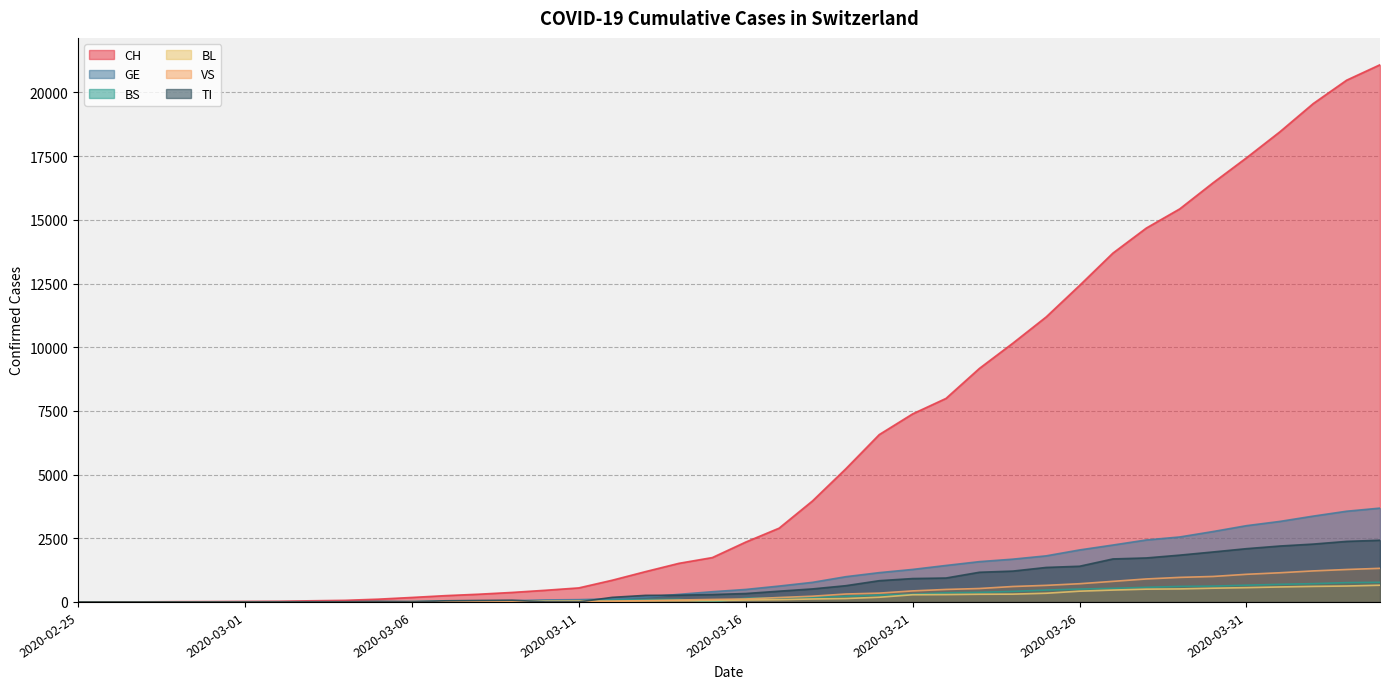

What is the label of the 37th point from the left?

2020-04-01